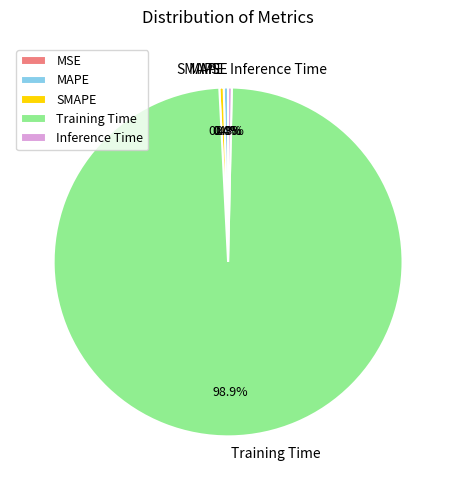

What is the largest slice in the pie chart?

Training Time